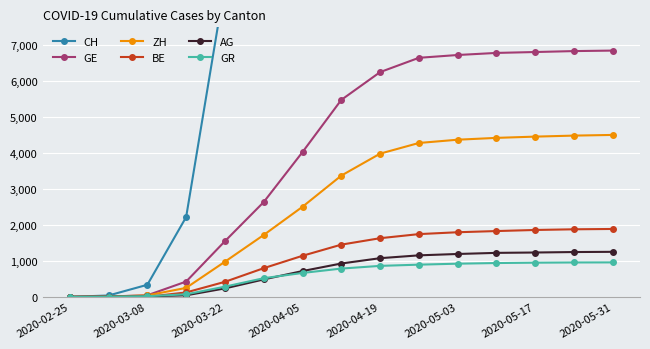

Where is ZH nearest to the value 2253?

2020-04-05